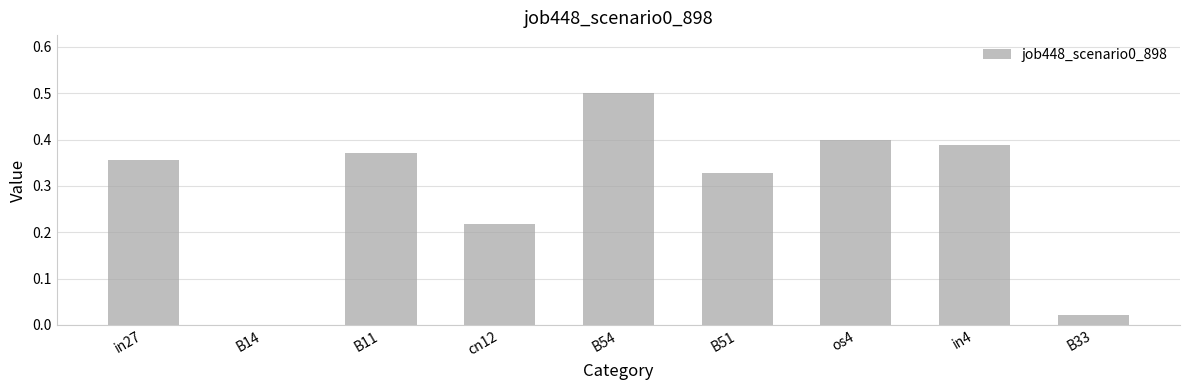

The chart shows a value of 0.2 at in27. True or false?

False